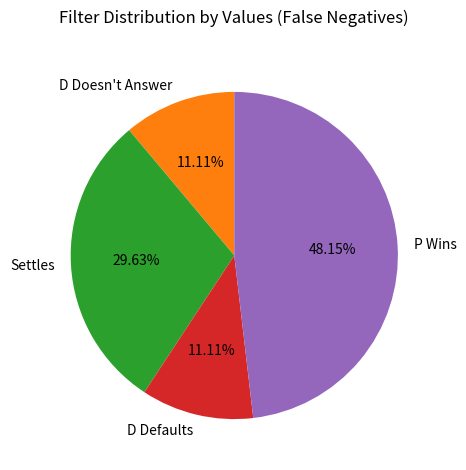

To the nearest percent, what portion does P Wins represent?

48%